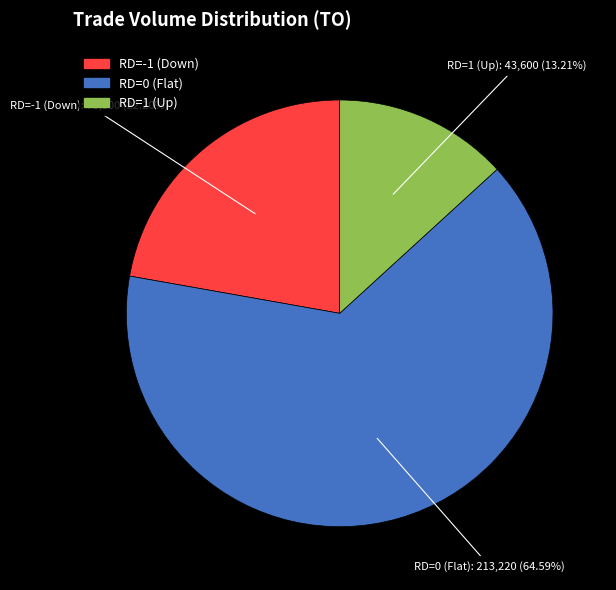

Is there a majority slice in this chart?

Yes